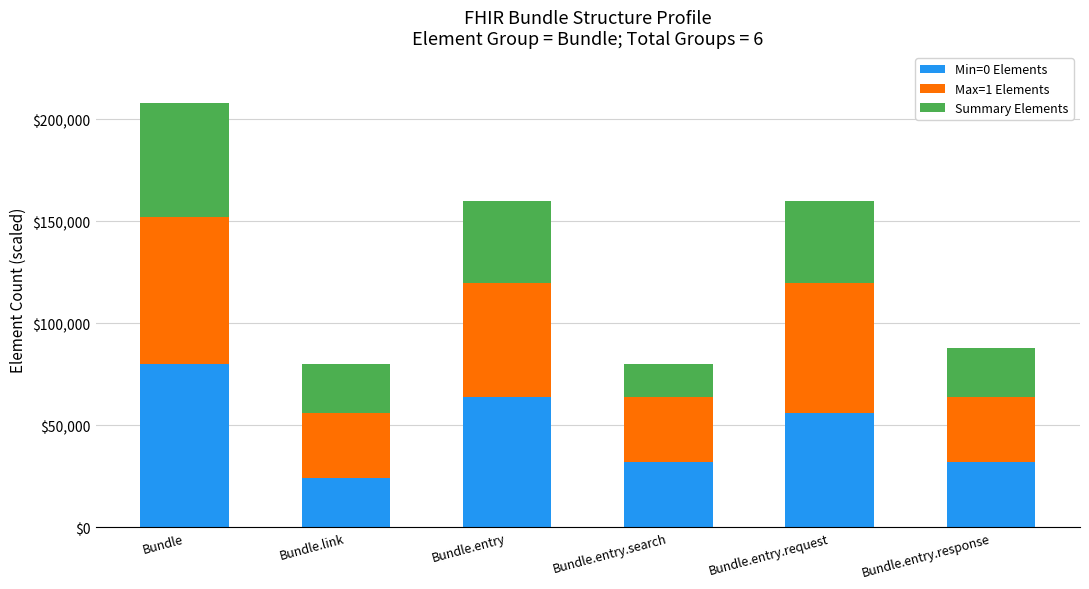

What is the sum of the Min=0 Elements values at Bundle.entry and Bundle.entry.request?

120000